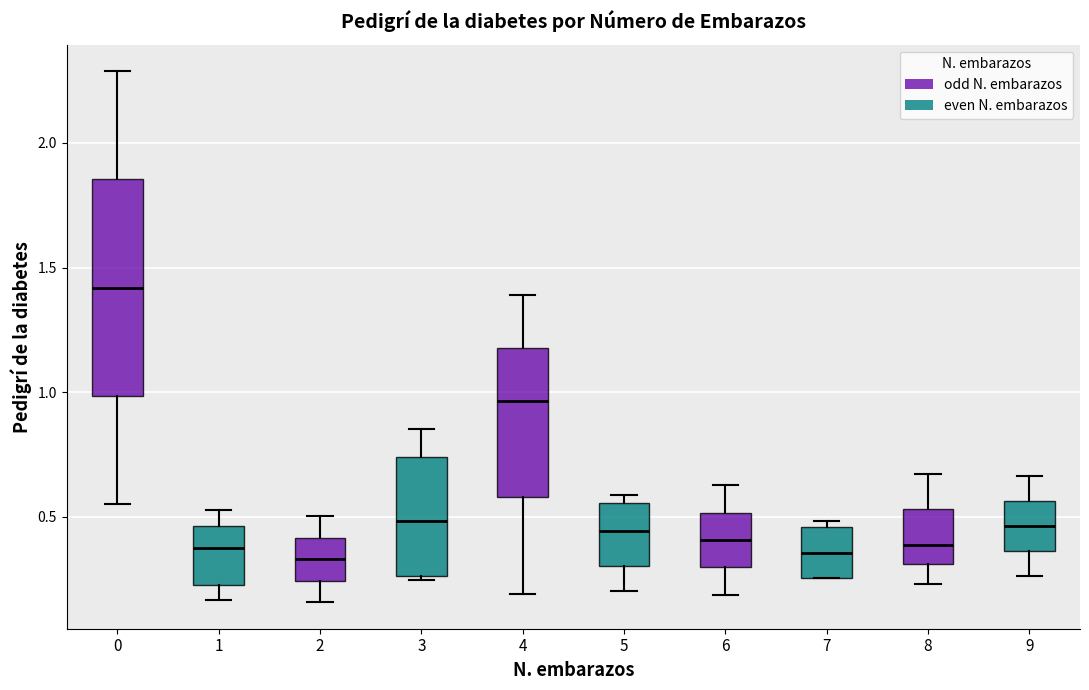

Comparing the boxes themselves (not the whiskers), which one is the tallest?

0